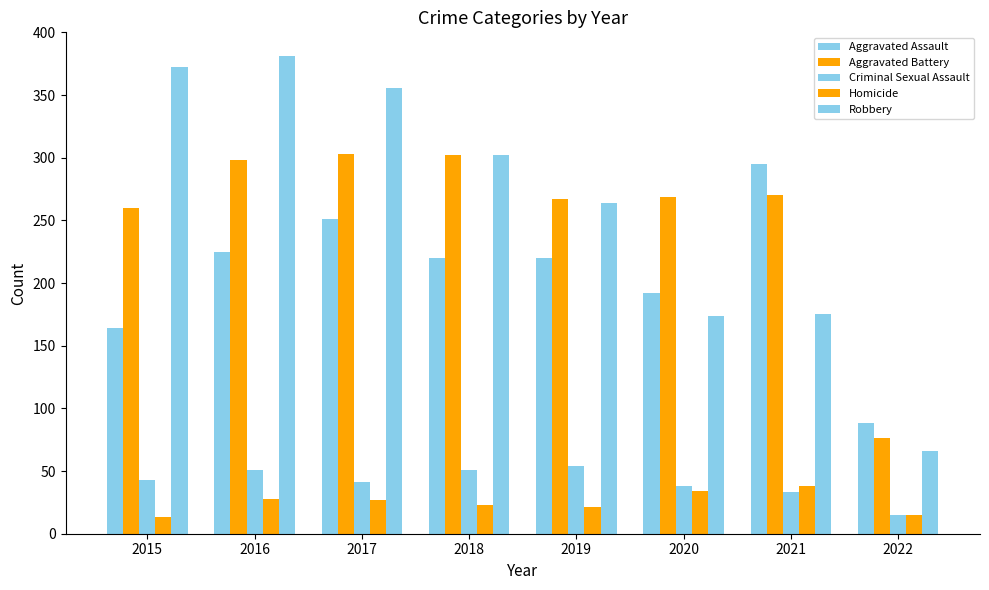

How many groups of bars are there?

8